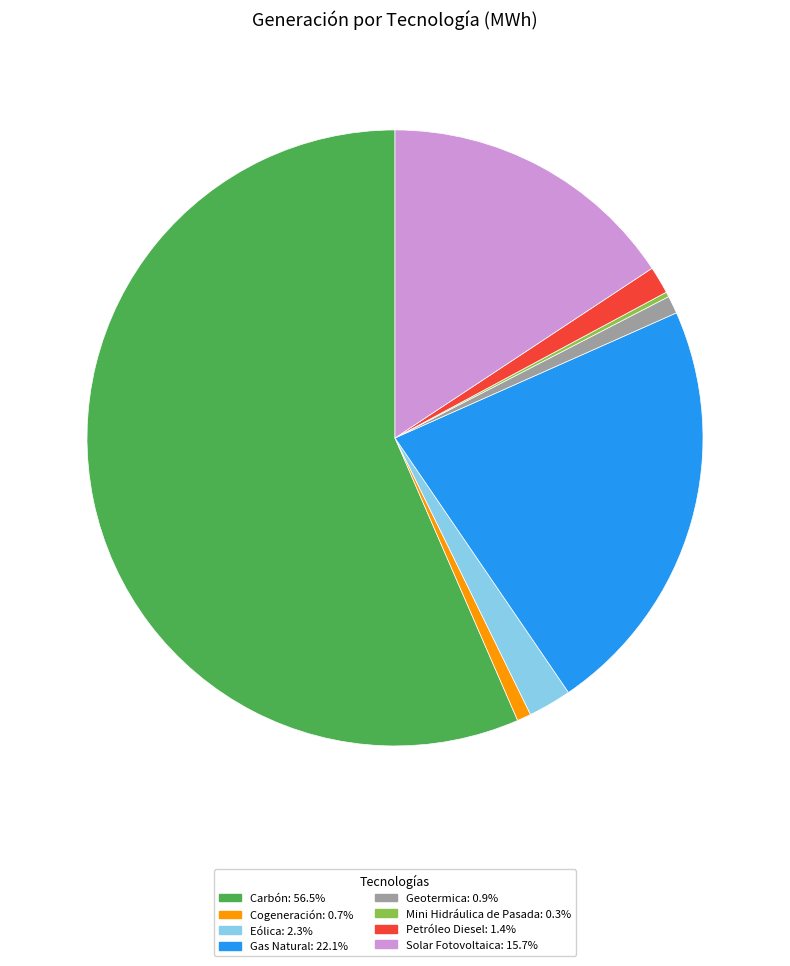

Which has a higher value, Gas Natural or Eólica?

Gas Natural